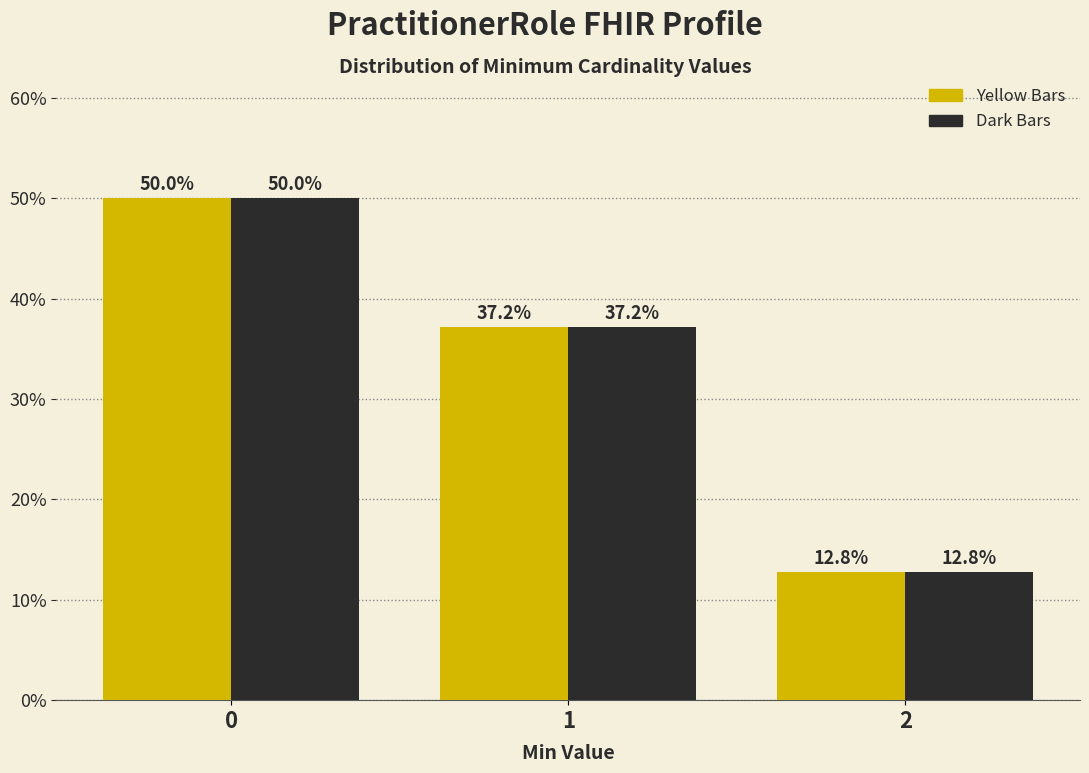

What is the total value across all series at 1?

74.4